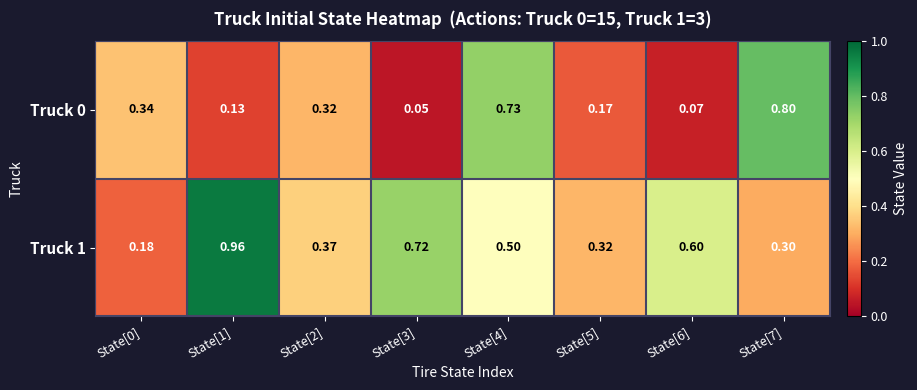

At which category is the sum across all series the highest?

State[4]